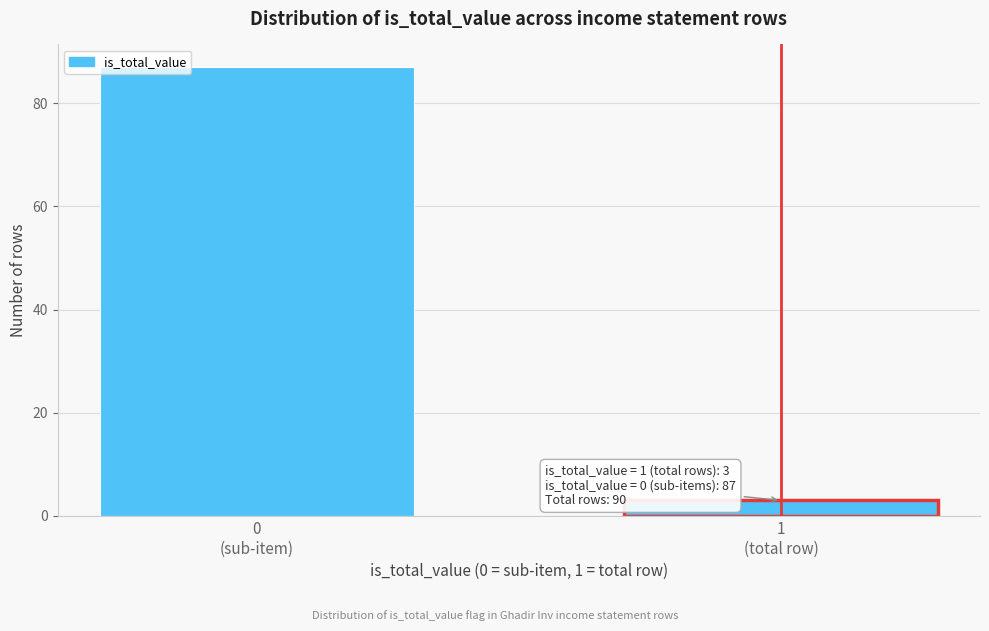

Reading left to right, transcribe all the data shown in this chart.

87	3